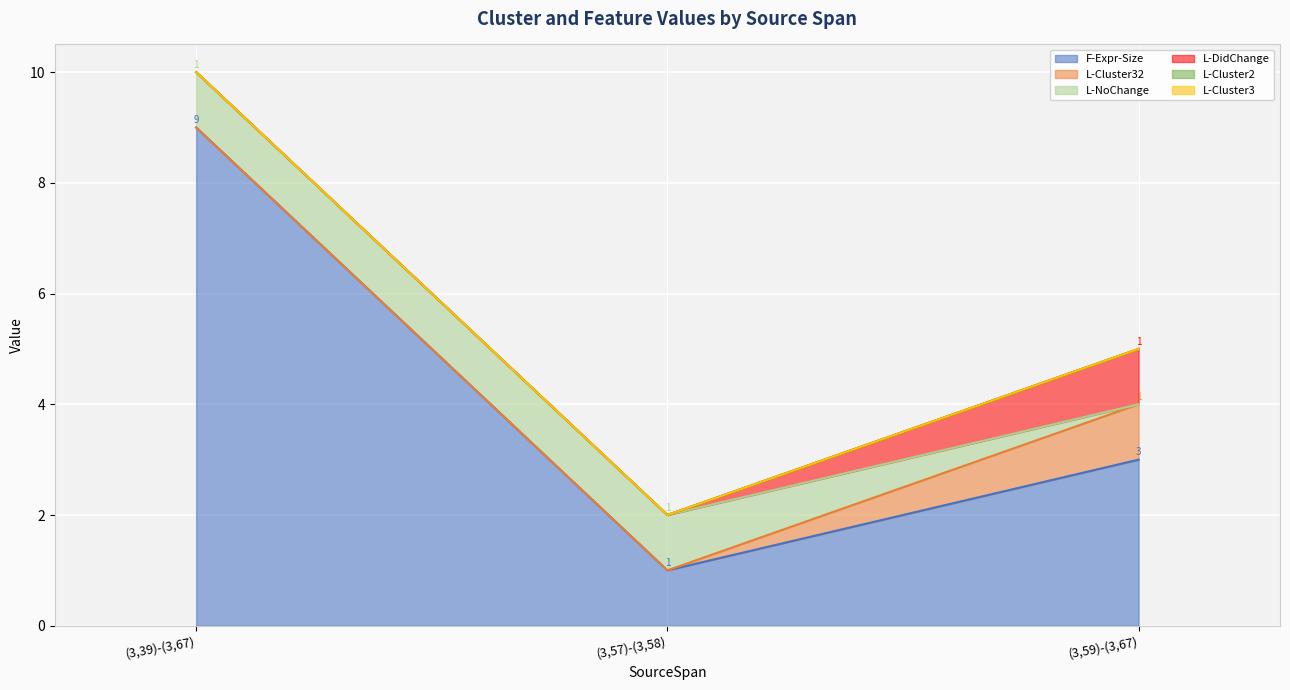

Between (3,59)-(3,67) and (3,57)-(3,58), which is larger?

(3,59)-(3,67)